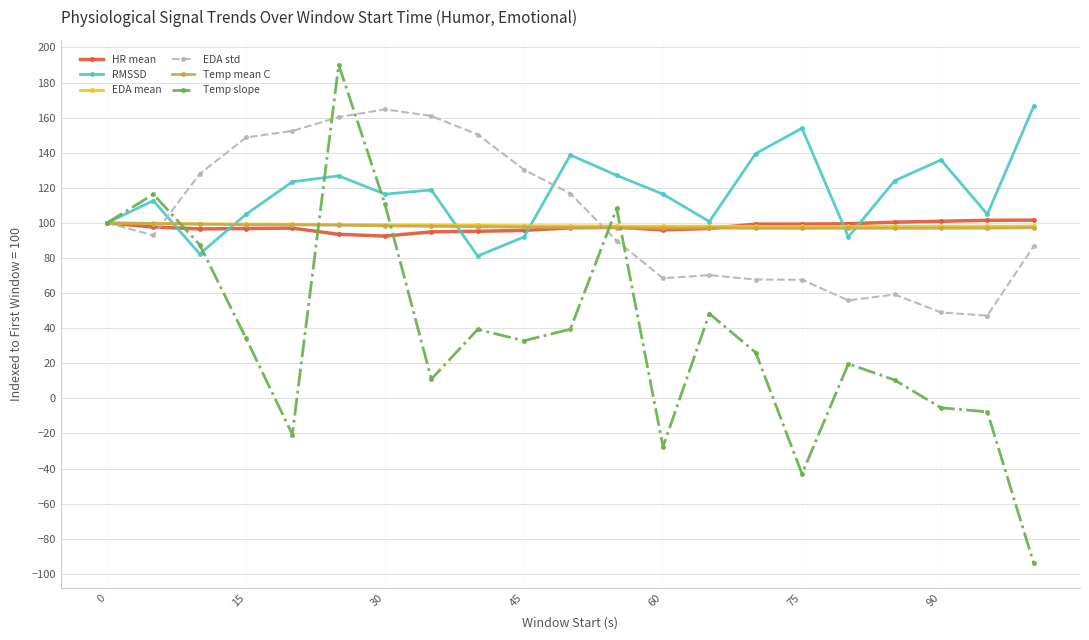

Which series has the largest total across all categories?

RMSSD